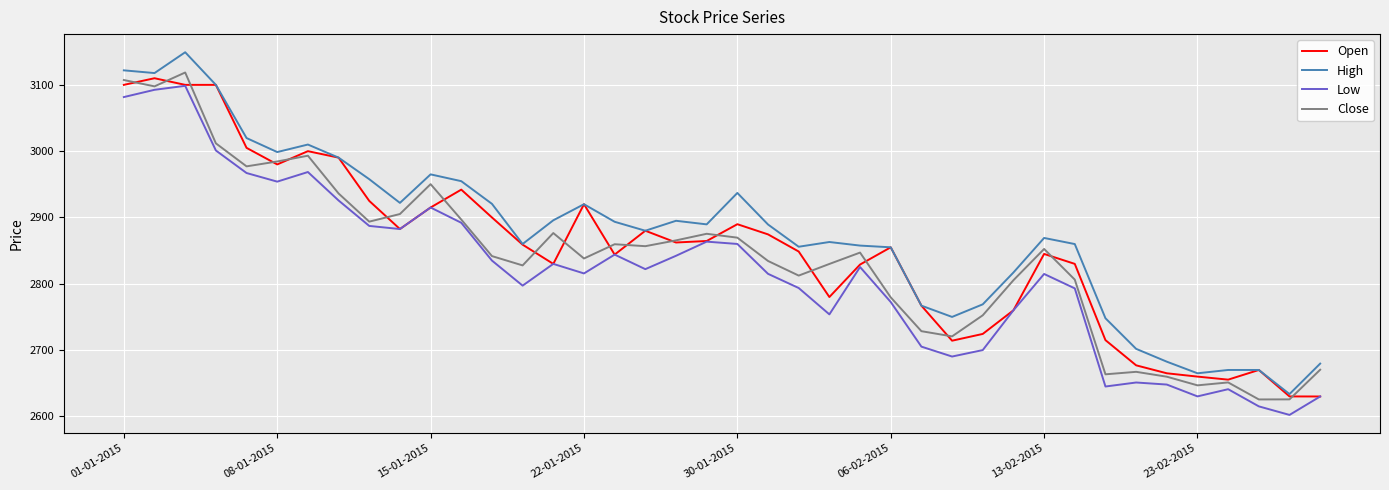

Does the chart display data point markers on the line(s)?

No